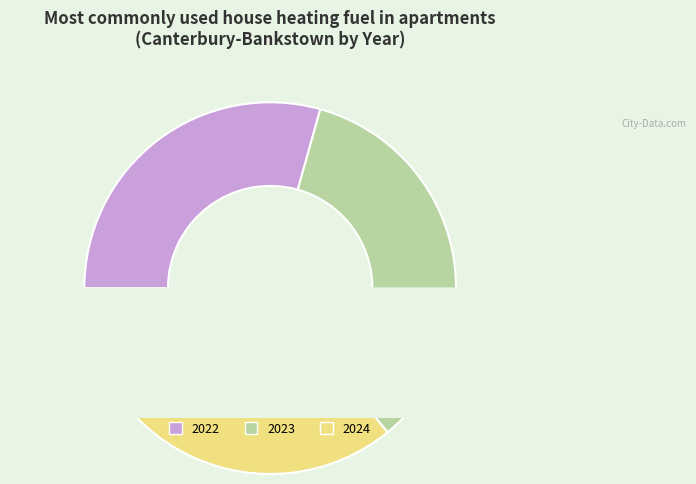

Which category has the biggest portion of the pie?

2024